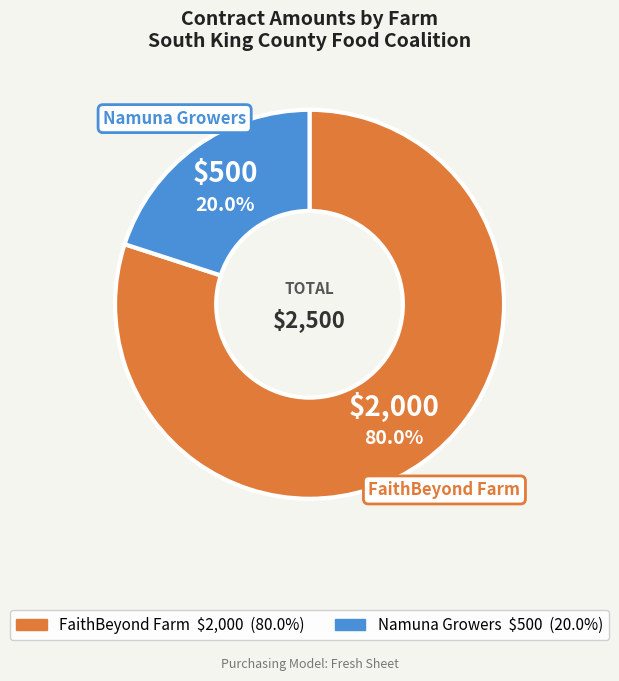

How many slices are in this pie chart?

2